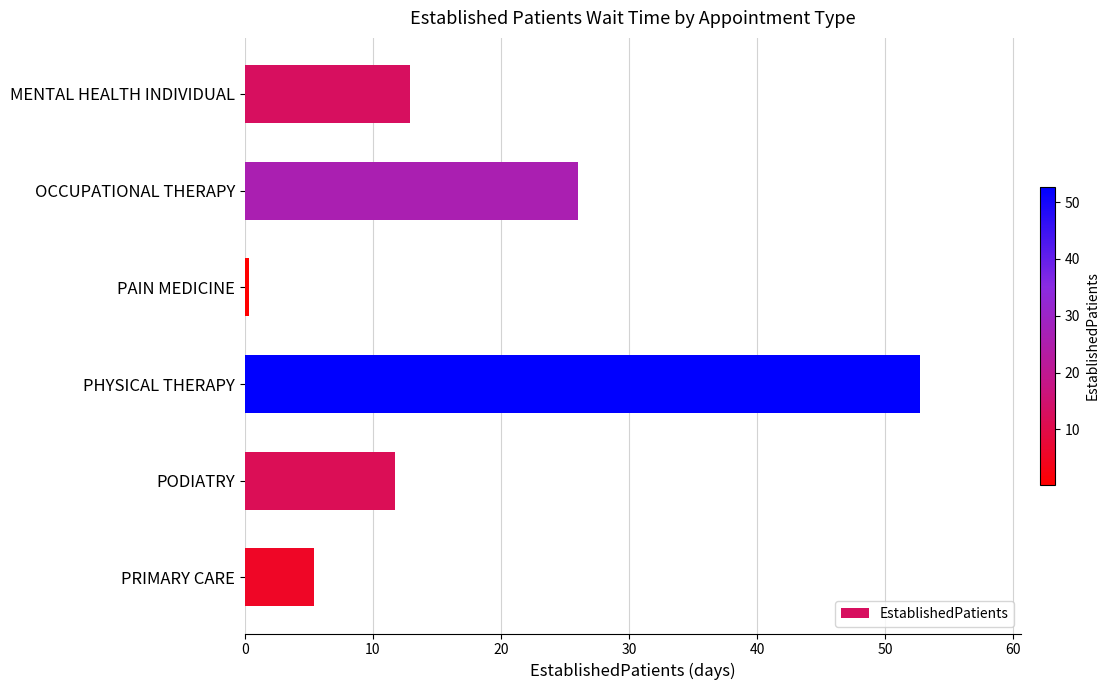

Reading bottom to top, what are all the values shown in this chart?

5.4	11.7	52.7	0.3	26.0	12.9